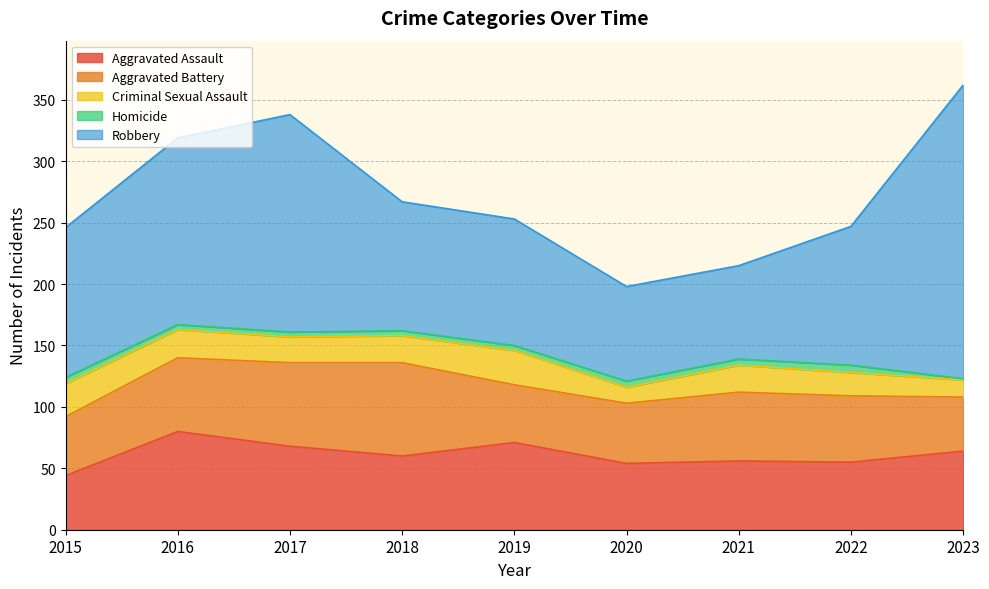

Where does the Homicide series first go above 4?

2015